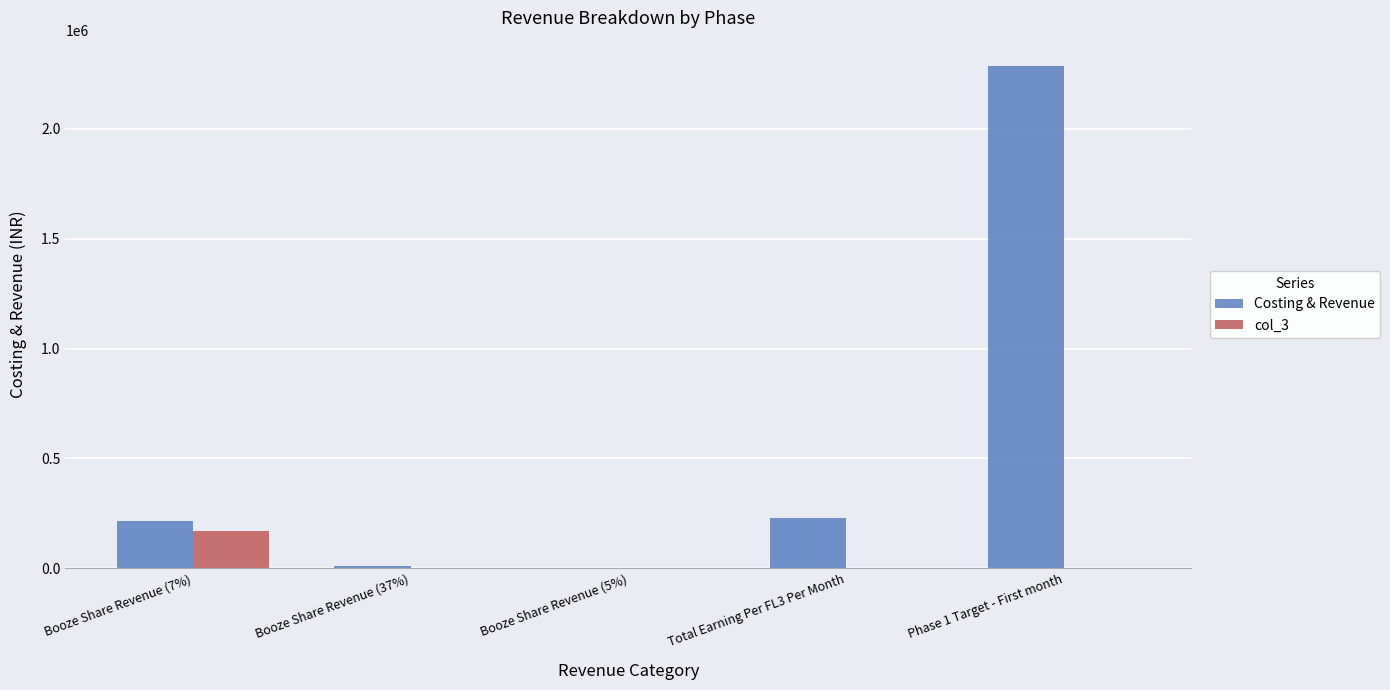

Which series has the largest total across all categories?

Costing & Revenue